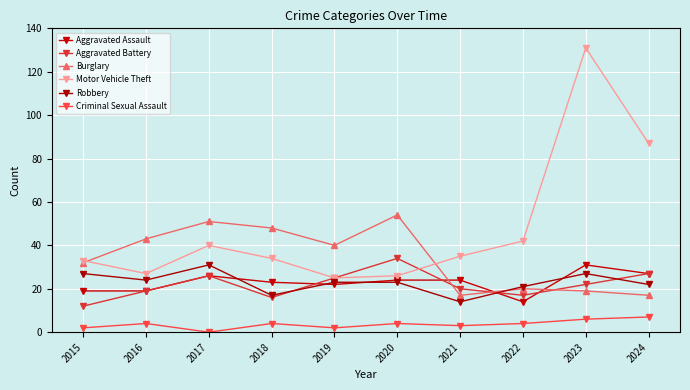

What is the value of the Burglary point at the 8th from the left?

20